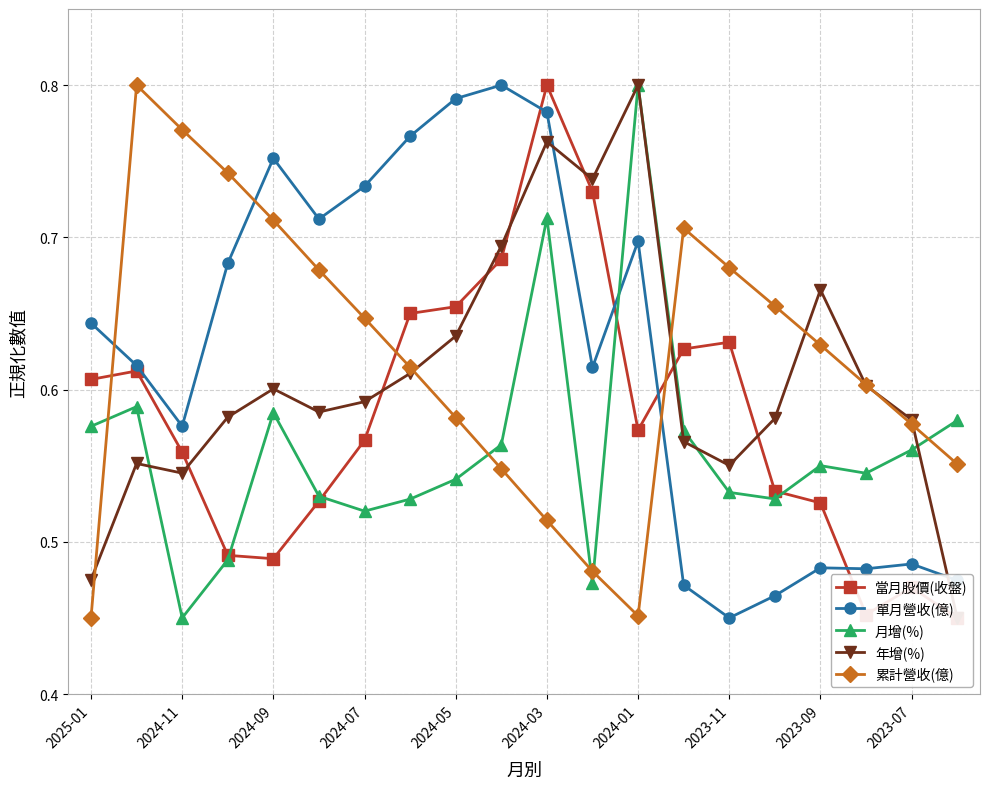

At how many categories does at least one series exceed 0?

20